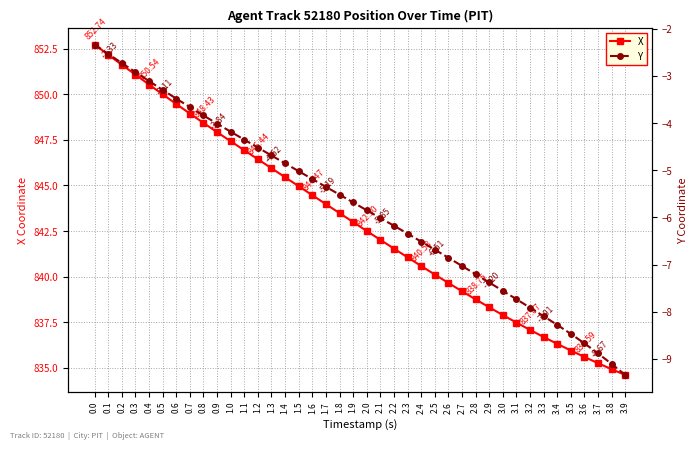

How many values in the X series exceed 842?

22